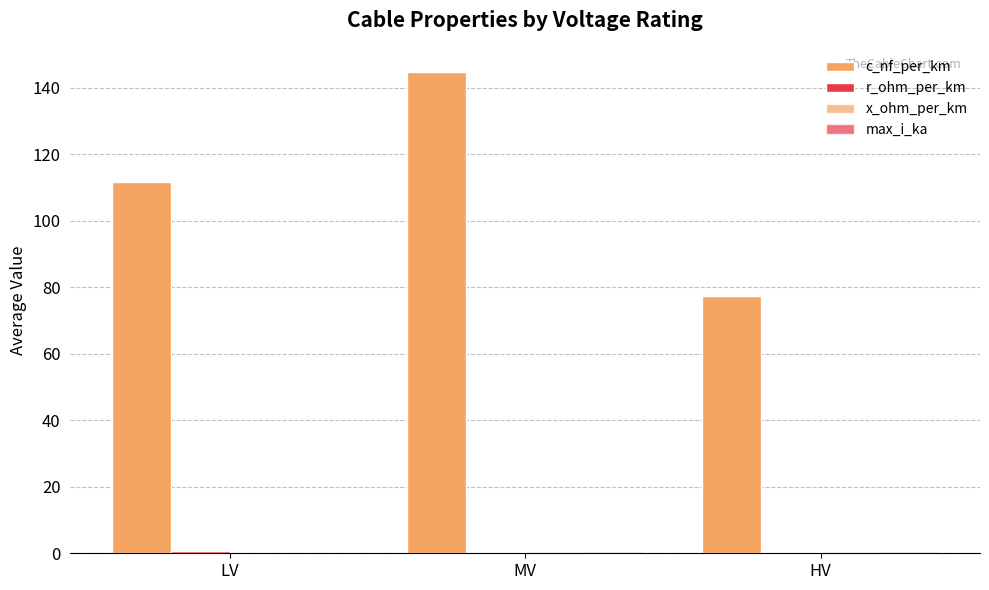

Does the chart contain stacked bars?

No